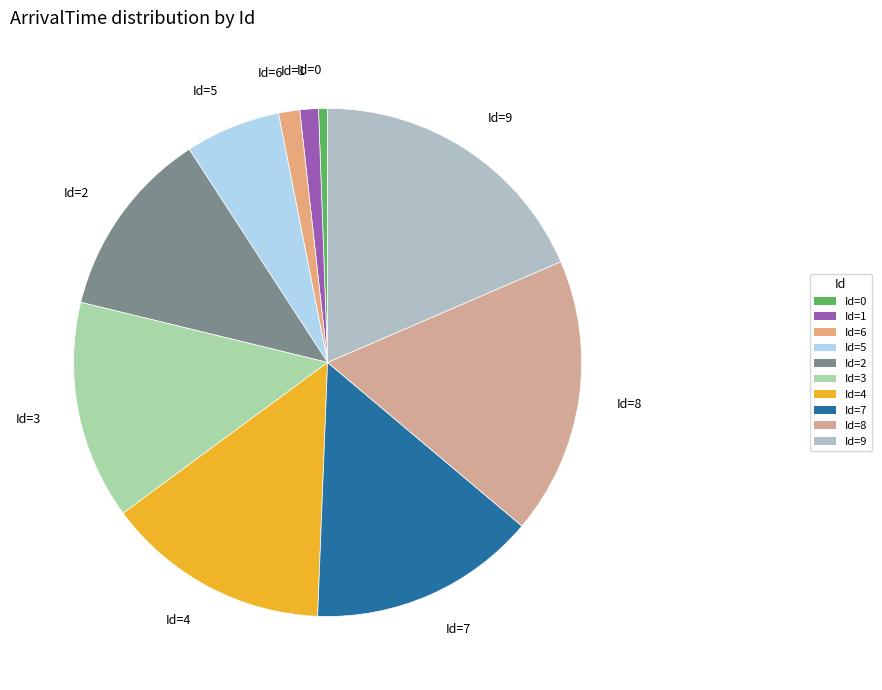

Which slice is the largest?

Id=9